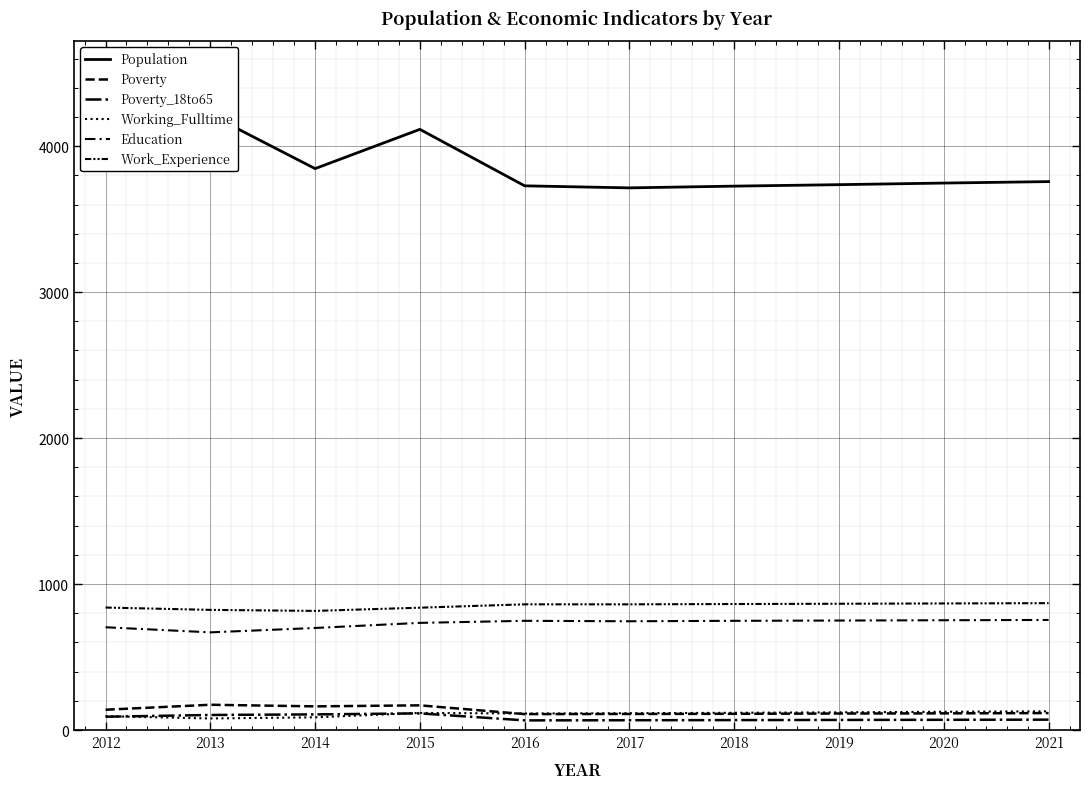

Reading left to right, what are all the values shown in this chart?

Population: 2012=3994	2013=4215	2014=3846	2015=4115	2016=3728	2017=3714	2018=3726	2019=3736	2020=3747	2021=3757
Poverty: 2012=139	2013=173	2014=162	2015=169	2016=109	2017=110	2018=111	2019=113	2020=114	2021=116
Poverty_18to65: 2012=91	2013=103	2014=107	2015=114	2016=66	2017=67	2018=68	2019=69	2020=70	2021=71
Working_Fulltime: 2012=95	2013=79	2014=87	2015=117	2016=113	2017=115	2018=118	2019=121	2020=125	2021=128
Education: 2012=704	2013=669	2014=699	2015=734	2016=748	2017=745	2018=748	2019=750	2020=752	2021=754
Work_Experience: 2012=839	2013=823	2014=816	2015=838	2016=861	2017=861	2018=863	2019=865	2020=867	2021=869